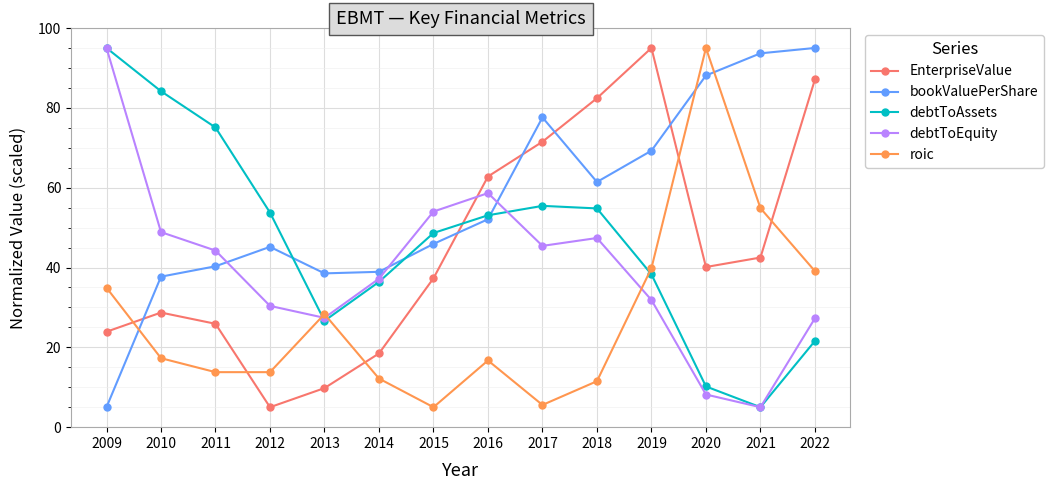

The EnterpriseValue series shows 2.7 at 2013. True or false?

False